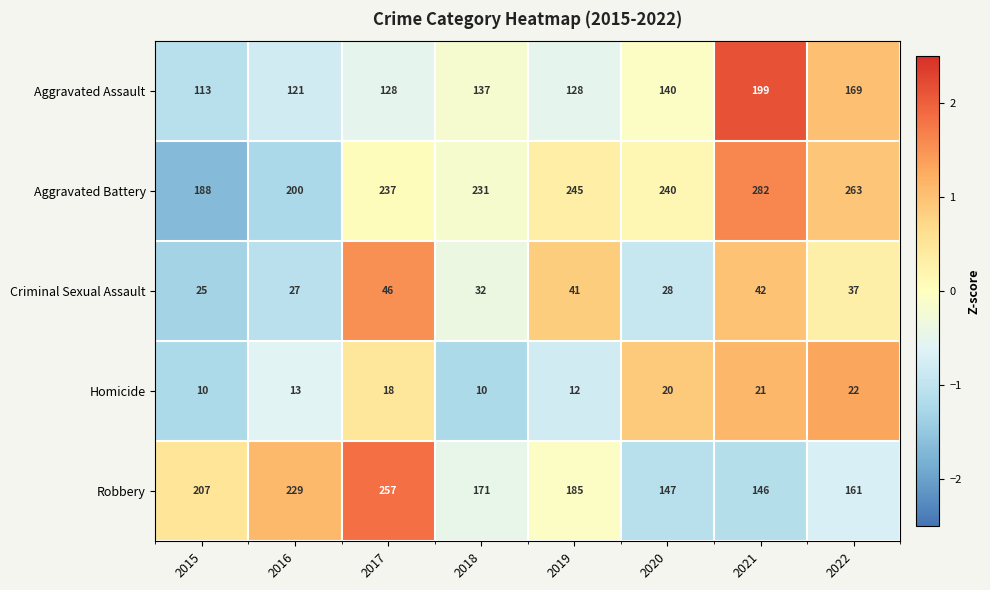

Count the number of categories in the chart.

8